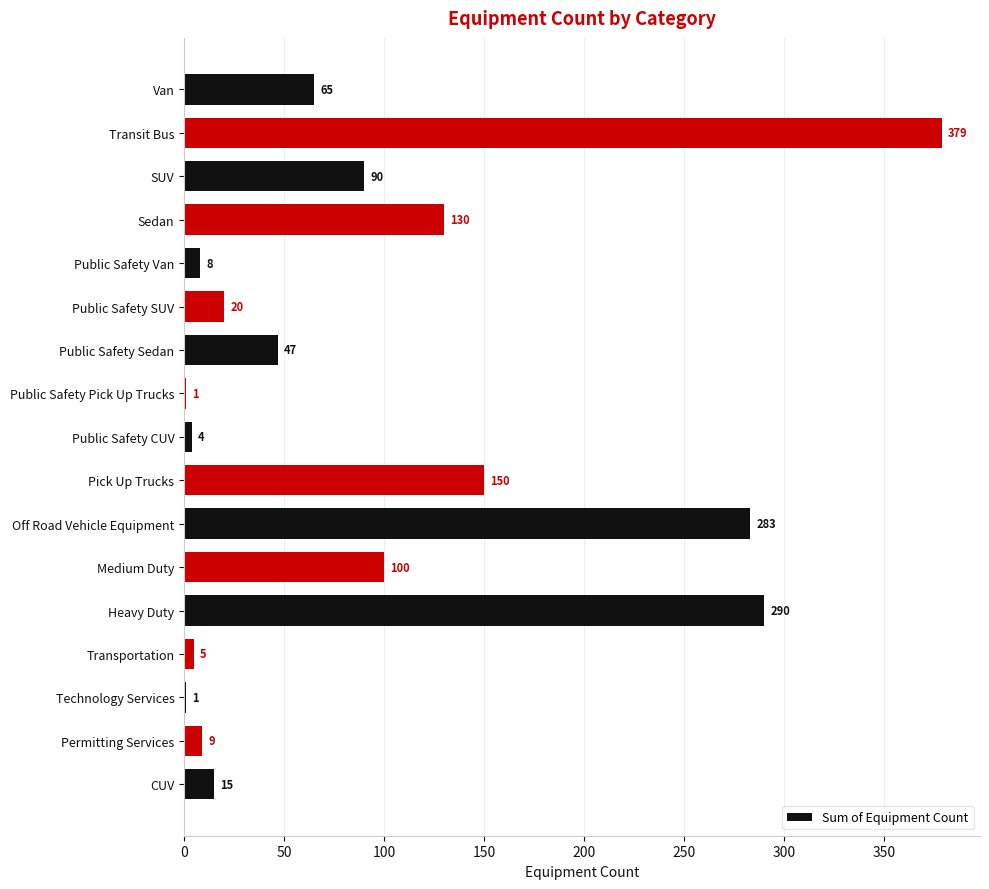

What is the sum of all values?

1597